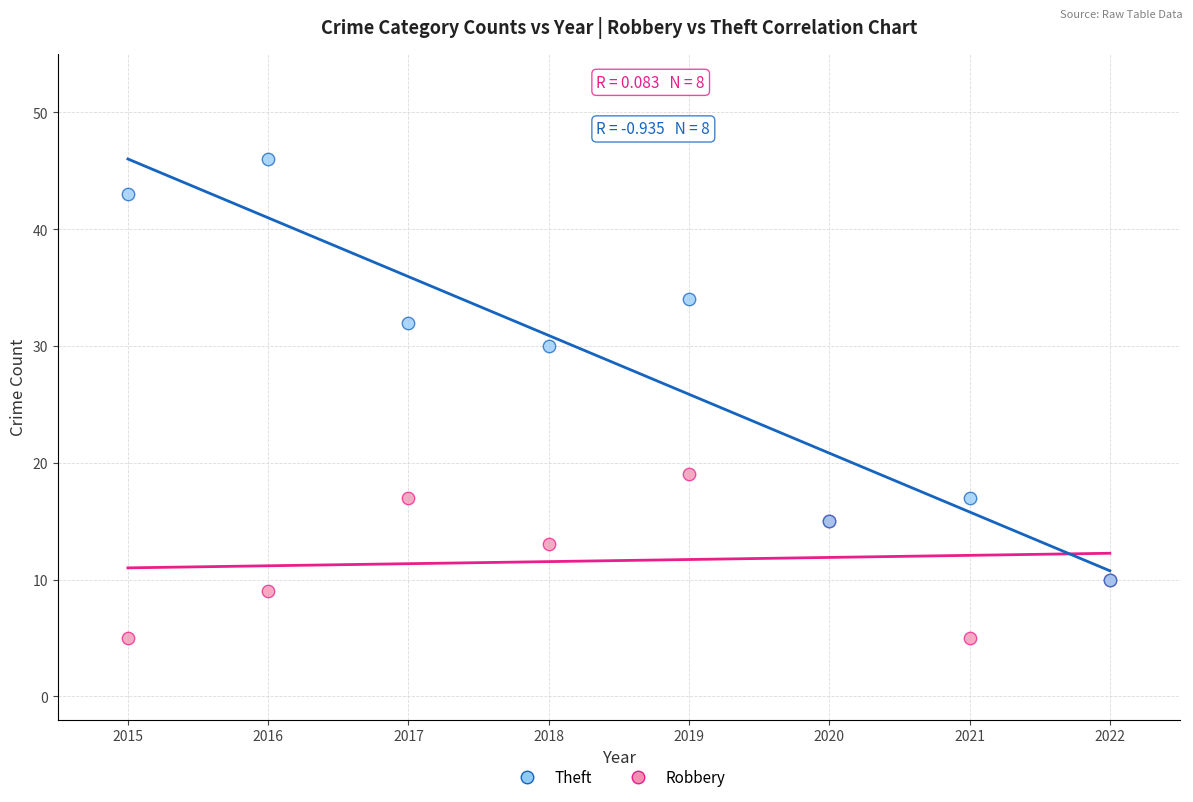

What are all the series names shown in the legend?

Theft, Robbery